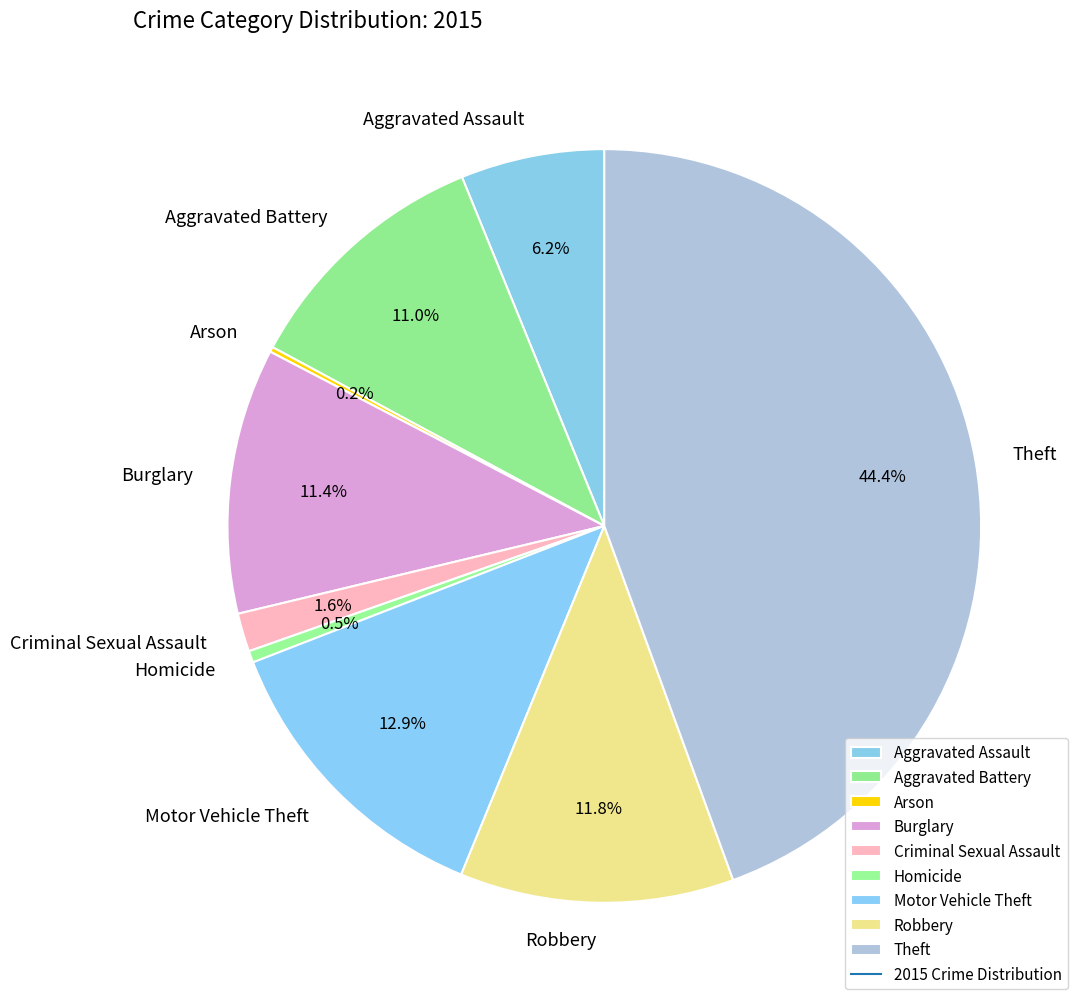

Does any single category account for the majority?

No